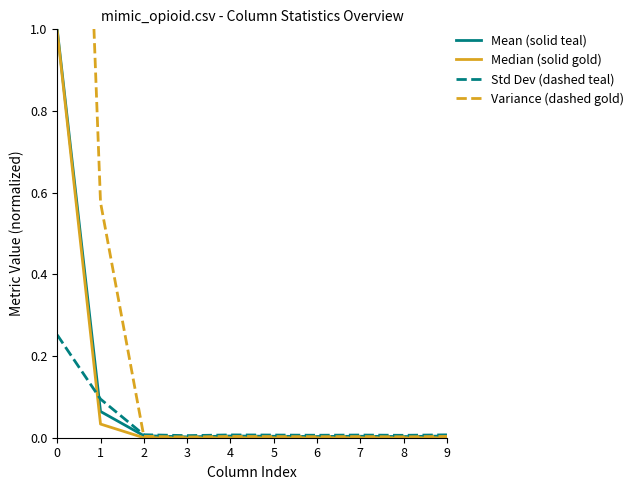

True or false: Mean (solid teal) and Std Dev (dashed teal) cross at least once.

True